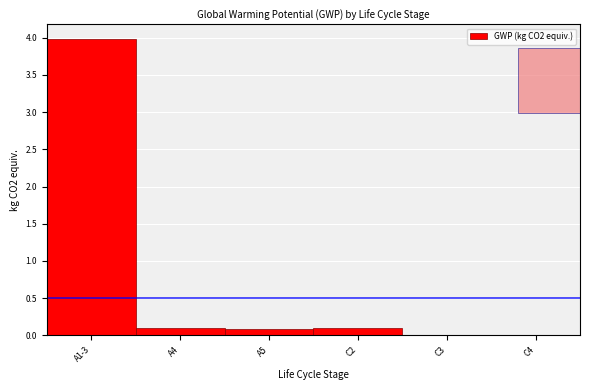

Which category has the highest value across all series?

A1-3